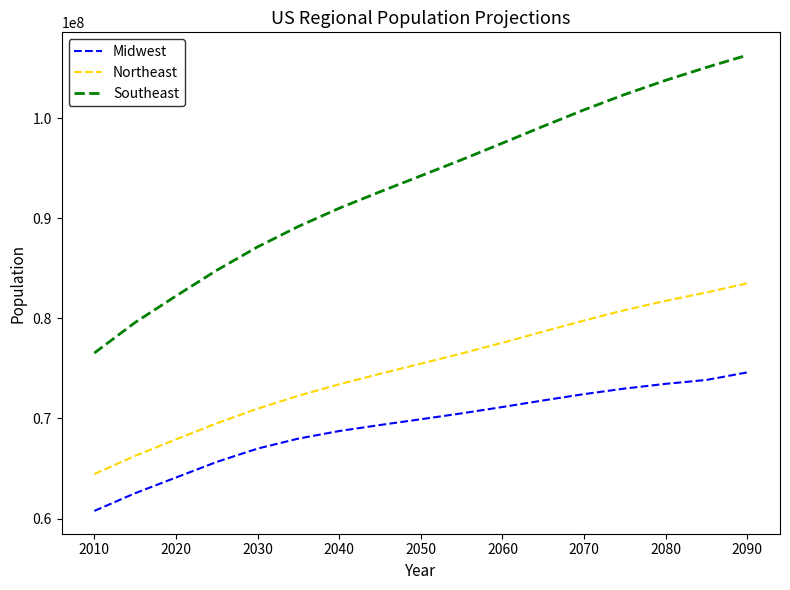

List the series in order of their peak value, lowest first.

Midwest, Northeast, Southeast